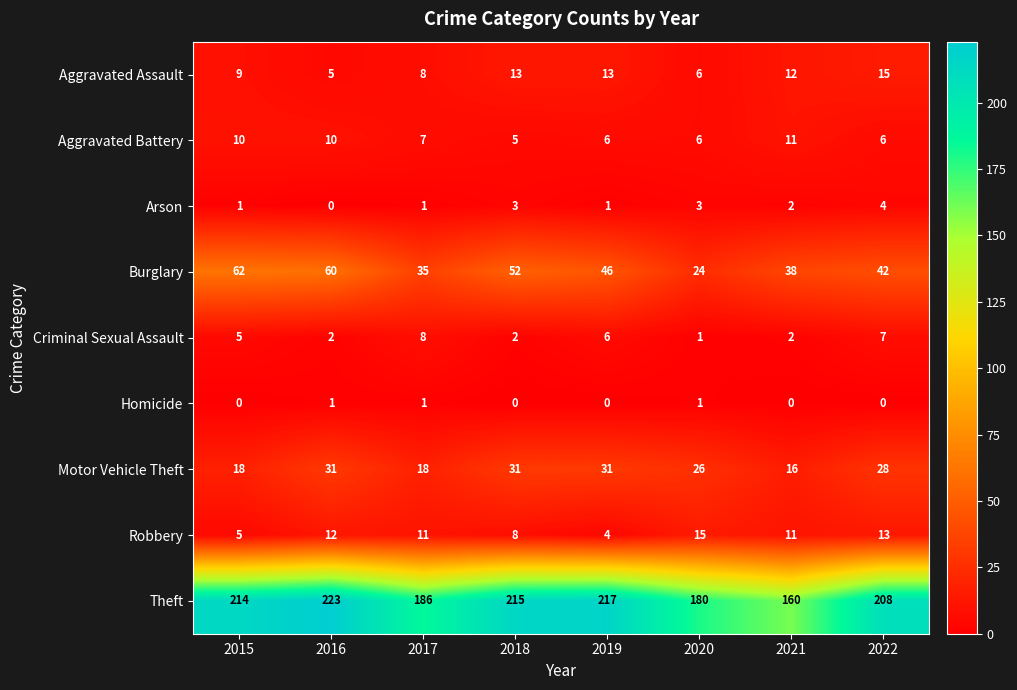

What is the sum of the Aggravated Battery values at 2019 and 2018?

11